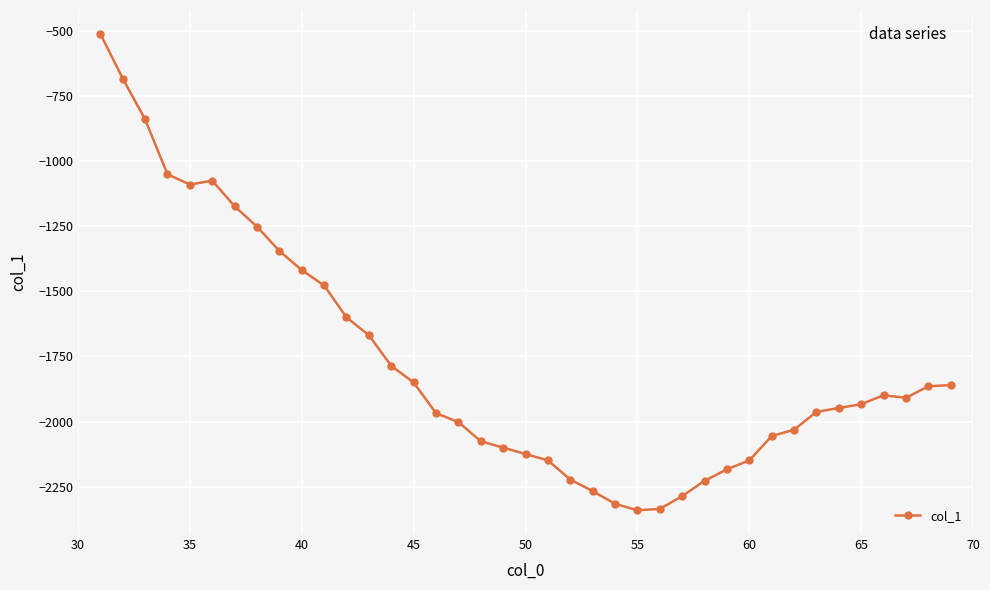

What is the value of the 22nd point from the left?

-2222.9